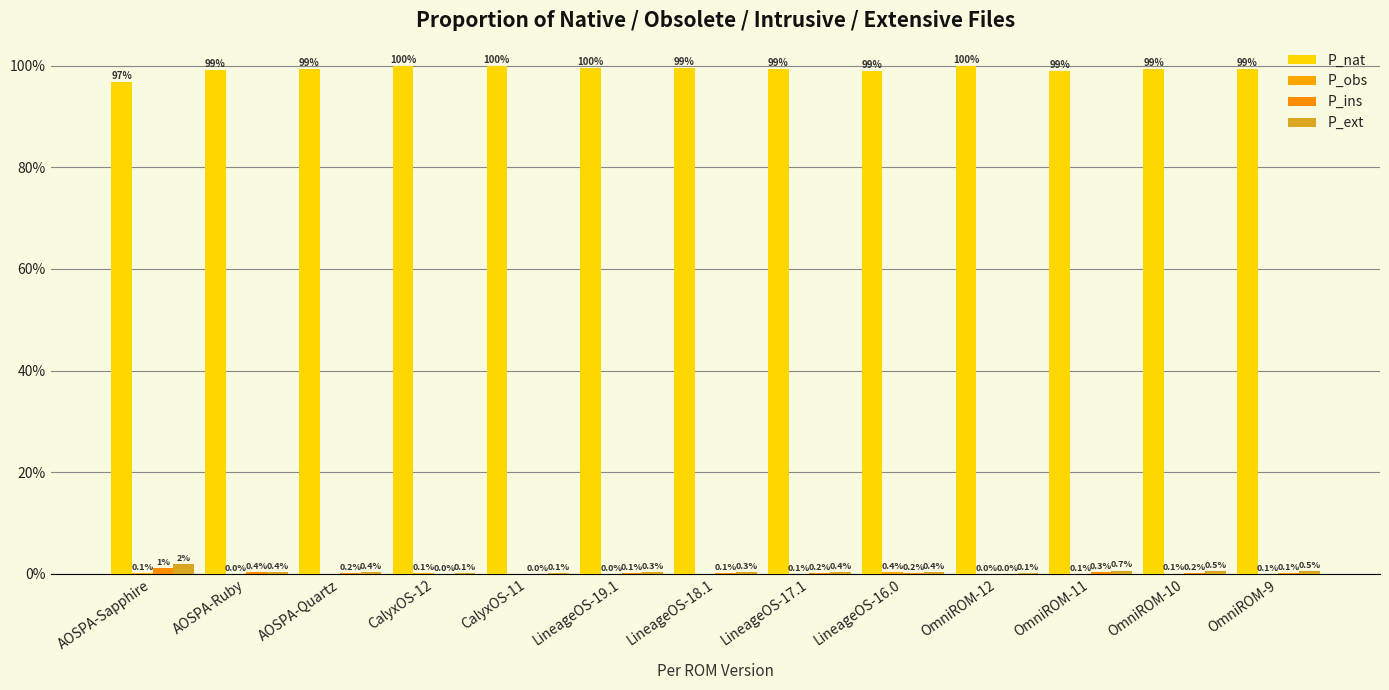

Does the chart contain stacked bars?

No